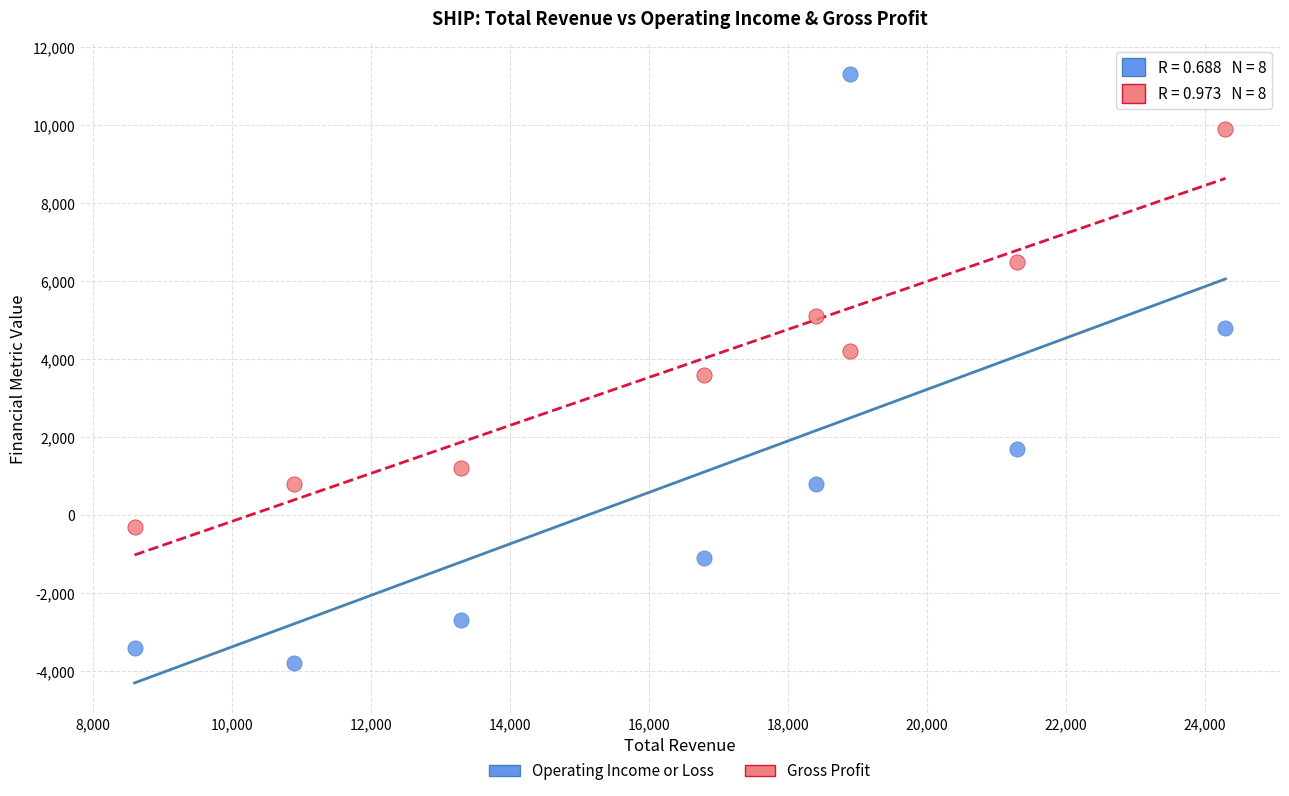

Which series contains the highest Y value?

Operating Income or Loss